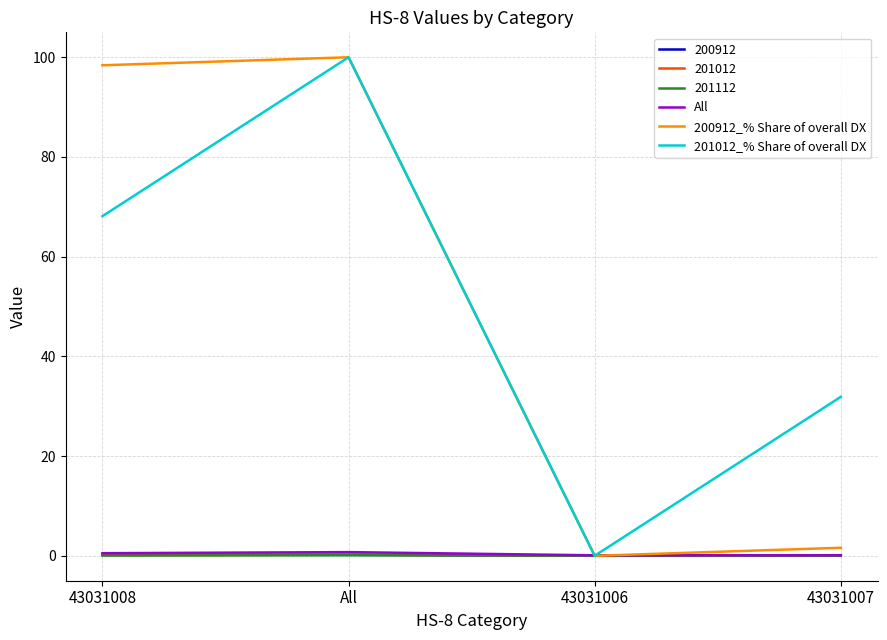

In All, how many points are higher than both neighbors (excluding endpoints)?

1